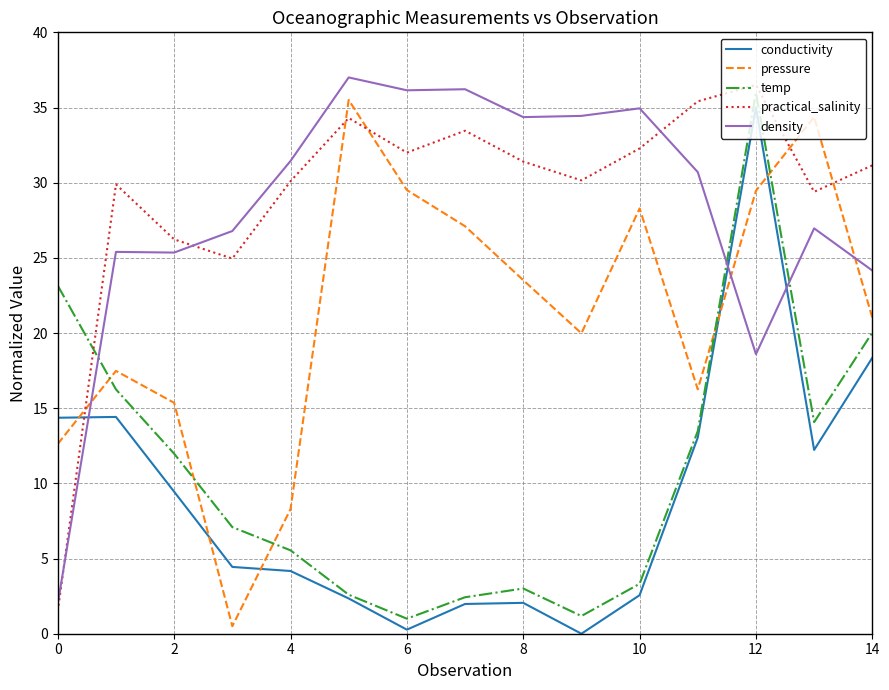

True or false: density has more than 1 interior local peaks.

True